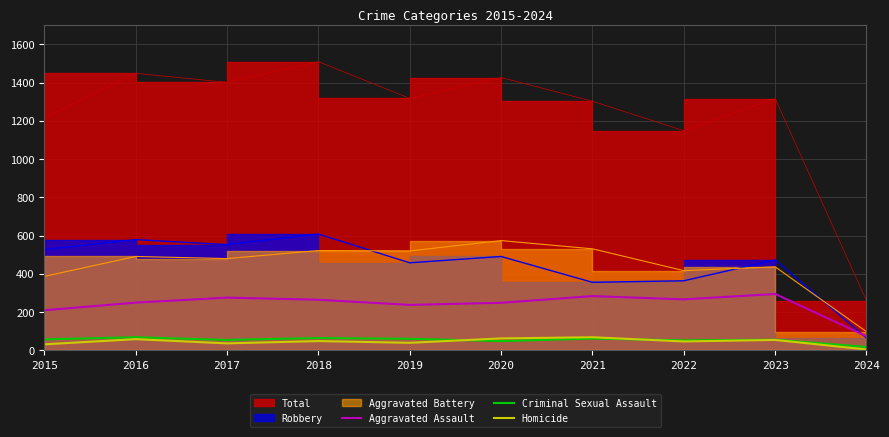

True or false: Aggravated Assault has a value of 284 at 2021.

True